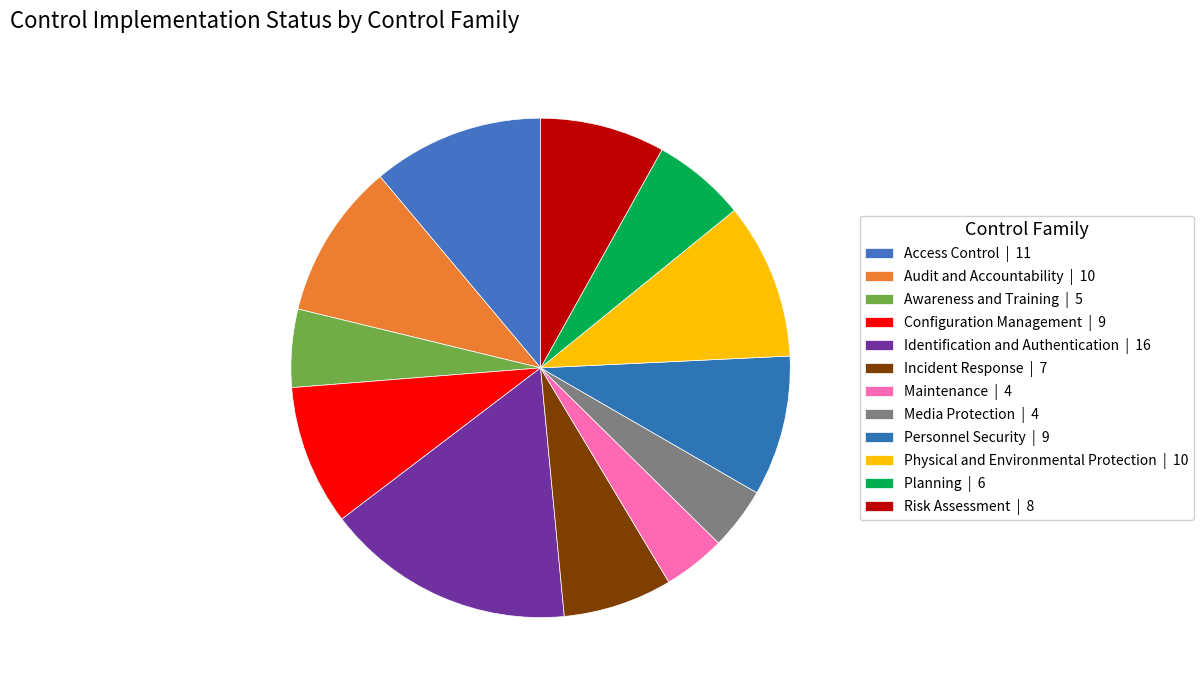

Is there any slice that represents more than half of the pie?

No